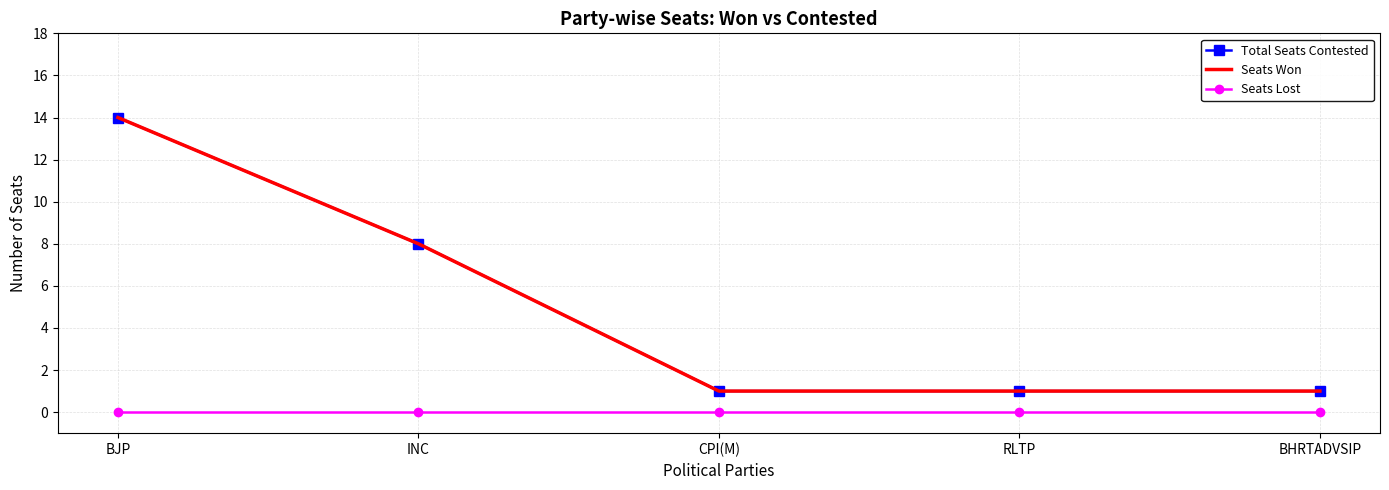

Count the number of categories in the chart.

5